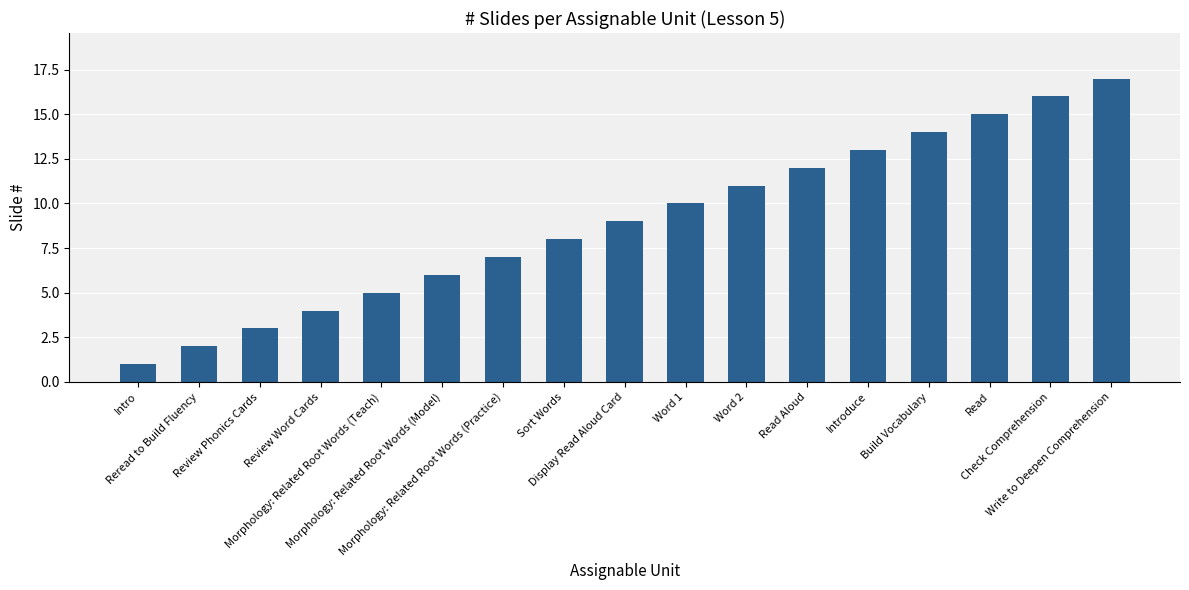

What is the sum of the values at Sort Words and Word 1?

18